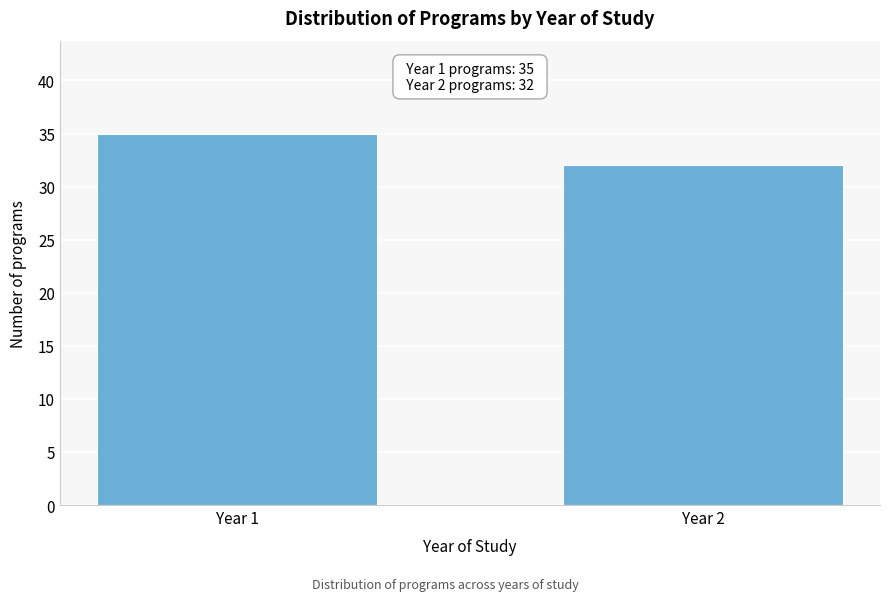

Reading left to right, list all the values displayed in this chart.

35	32